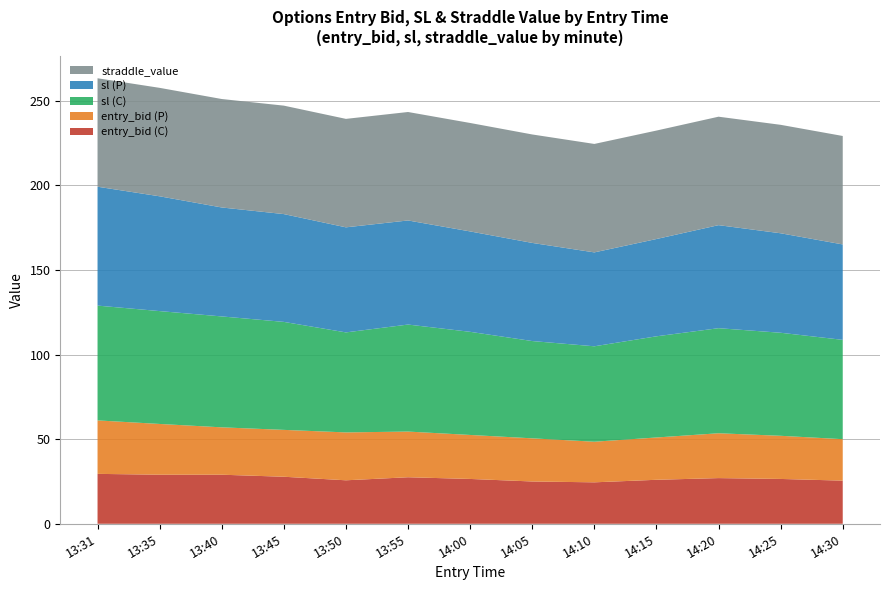

Reading left to right, what are all the values shown in this chart?

entry_bid (C): 29.5	29.0	29.0	27.8	25.7	27.5	26.5	25.0	24.5	26.0	27.0	26.5	25.5
entry_bid (P): 31.6	30.0	28.0	27.7	28.3	27.0	26.0	25.5	24.0	25.0	26.5	25.5	24.5
sl (C): 67.8	66.7	65.5	63.8	59.1	63.2	61.0	57.5	56.4	59.8	62.1	60.9	58.7
sl (P): 70.3	67.8	64.4	63.7	62.1	61.5	59.3	58.0	55.5	57.5	60.9	58.8	56.4
straddle_value: 64.1	64.1	64.1	64.1	64.1	64.1	64.1	64.1	64.1	64.1	64.1	64.1	64.1